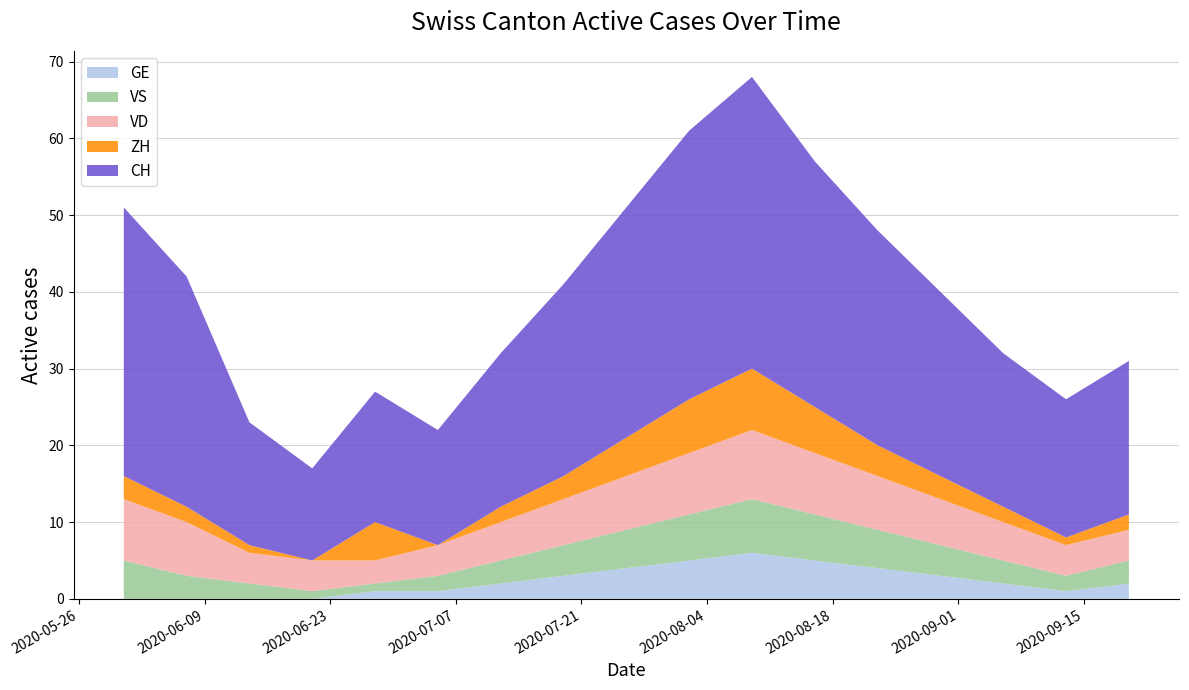

Reading right to left, list all the values displayed in this chart.

ZH: 2	1	2	3	4	6	8	7	5	3	2	0	5	0	1	2	3
VD: 4	4	5	6	7	8	9	8	7	6	5	4	3	4	4	7	8
CH: 20	18	20	24	28	32	38	35	30	25	20	15	17	12	16	30	35
VS: 3	2	3	4	5	6	7	6	5	4	3	2	1	1	2	3	5
GE: 2	1	2	3	4	5	6	5	4	3	2	1	1	0	0	0	0